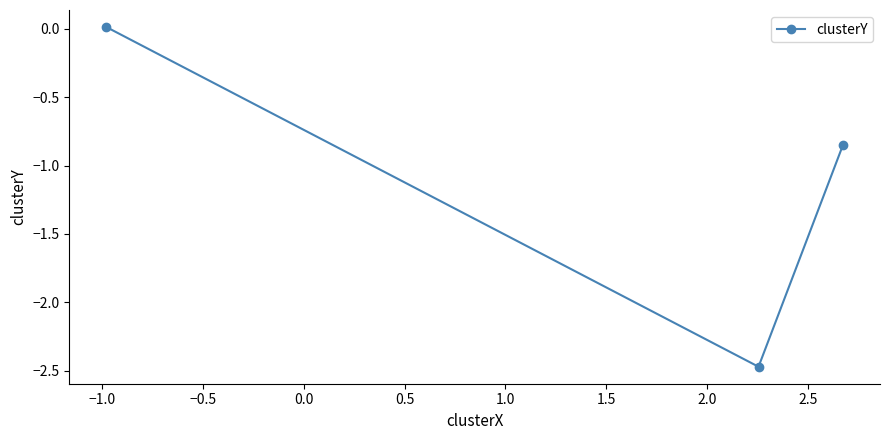

What is the sum of all values?

-3.3